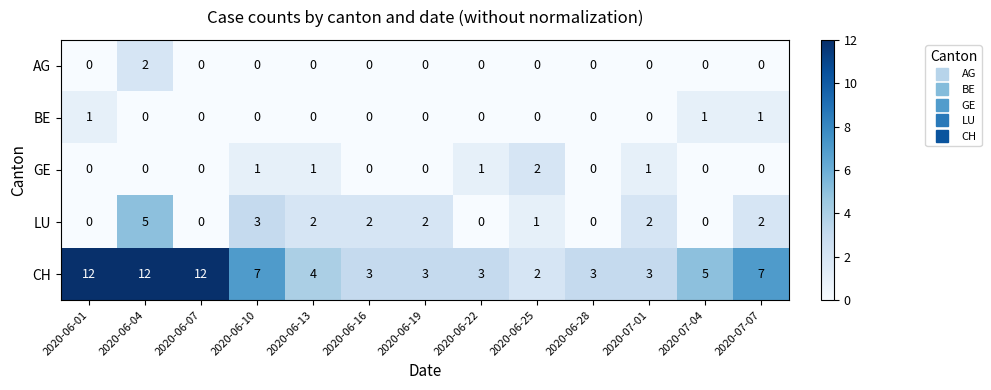

Count the number of categories in the chart.

13